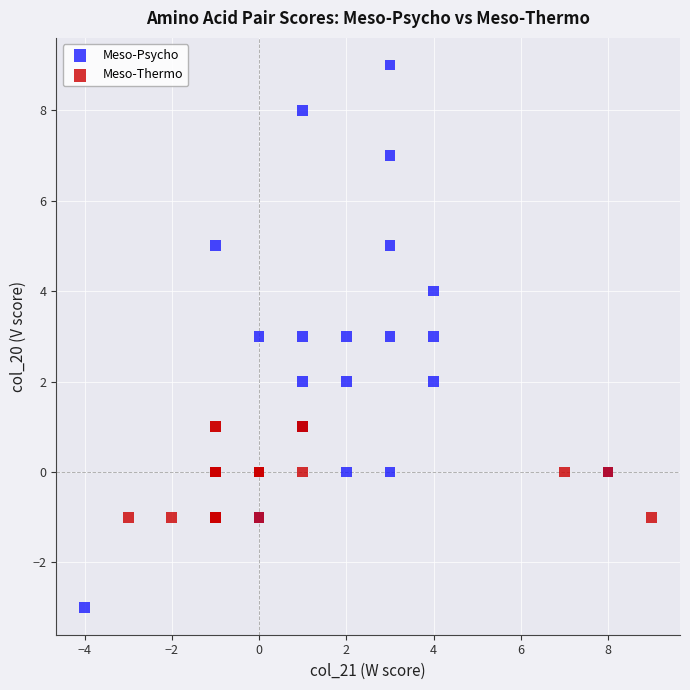

Which series contains the highest Y value?

Meso-Psycho